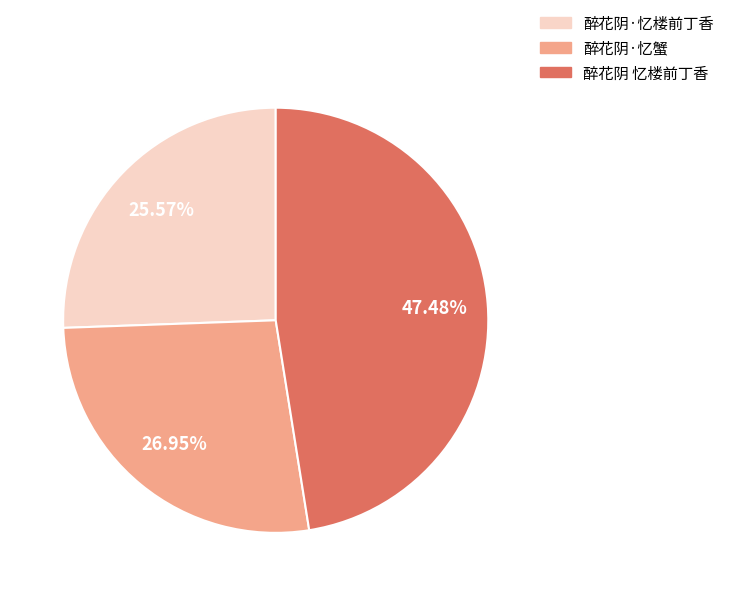

True or false: 醉花阴 忆楼前丁香 accounts for 33% of the total.

False